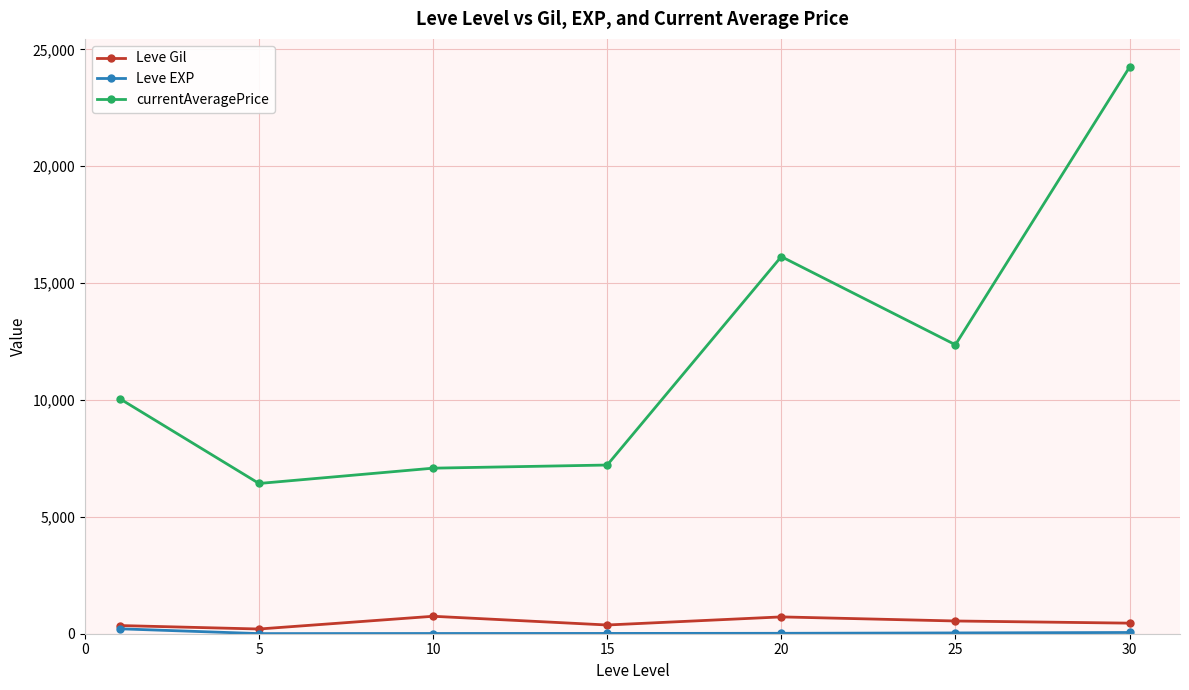

Which series has the largest total across all categories?

currentAveragePrice